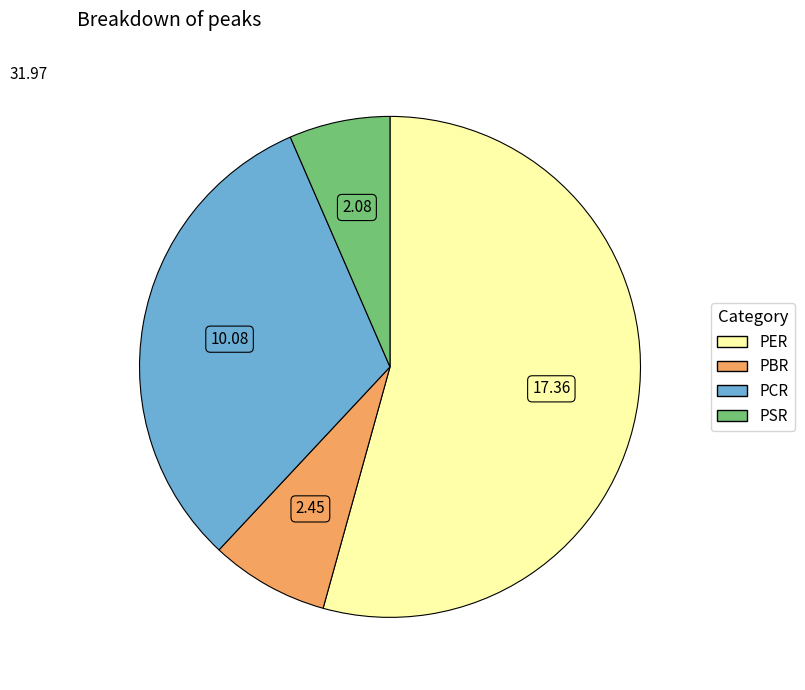

How many slices are in this pie chart?

4